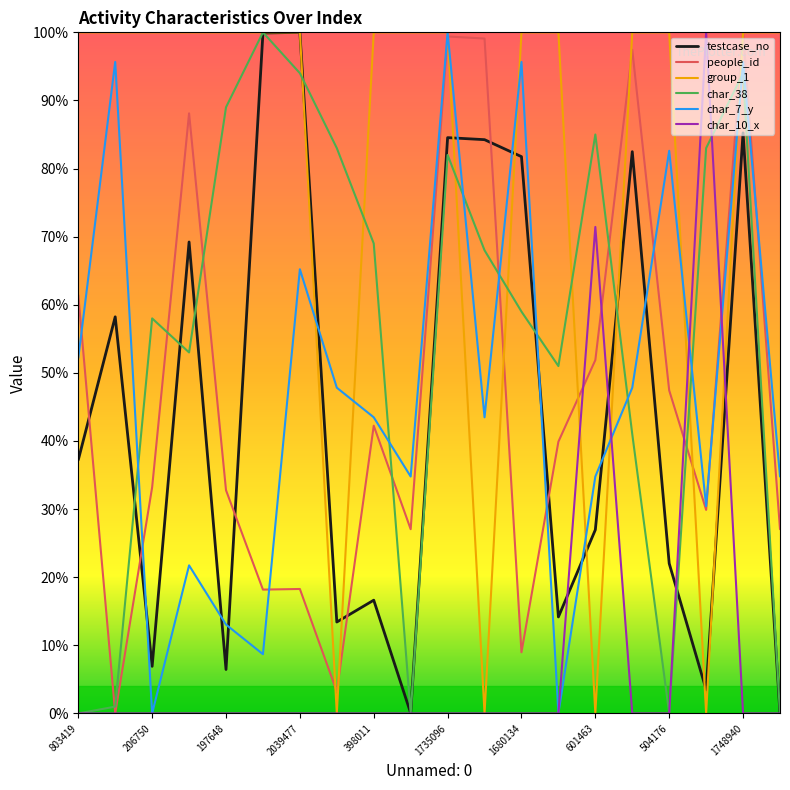

True or false: people_id and testcase_no intersect in this chart.

True